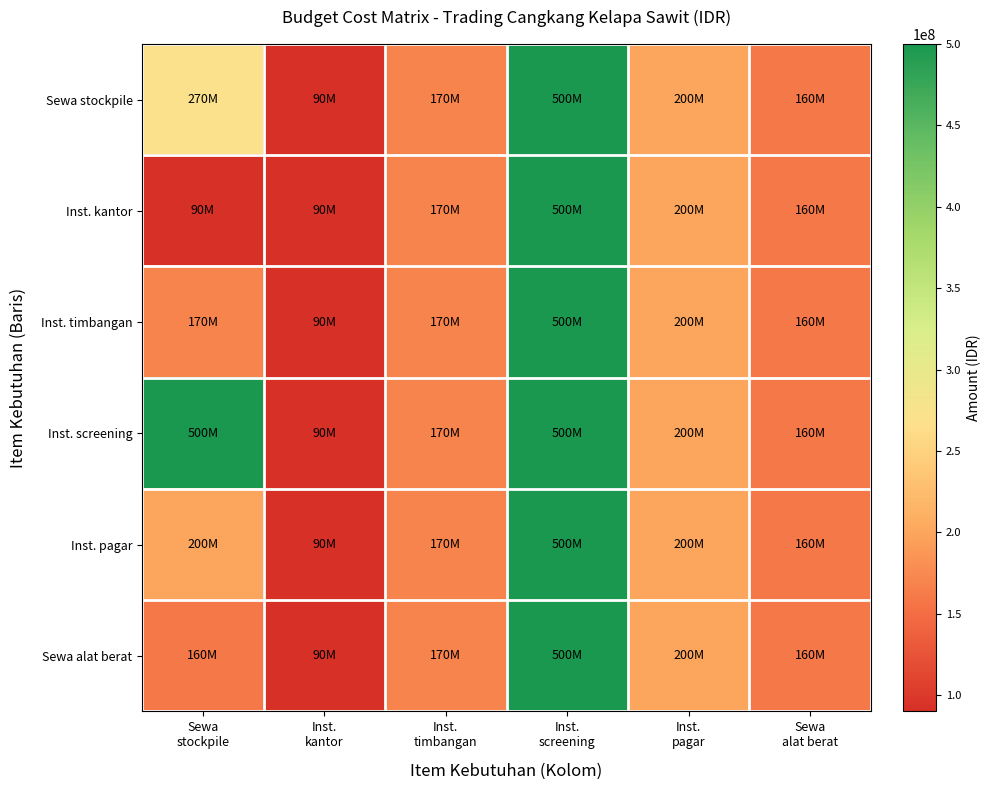

At Sewa alat berat, list the series in order from smallest to largest.

Sewa stockpile, Inst. kantor, Inst. timbangan, Inst. screening, Inst. pagar, Sewa alat berat